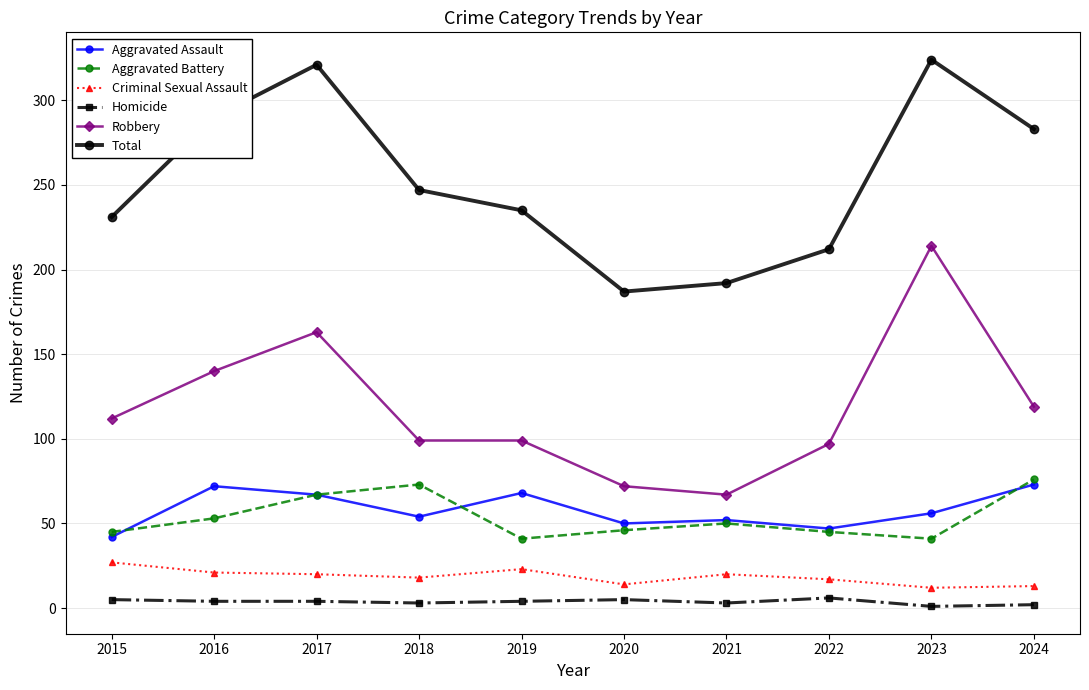

Between 2017 and 2022, which series saw the biggest shift?

Total